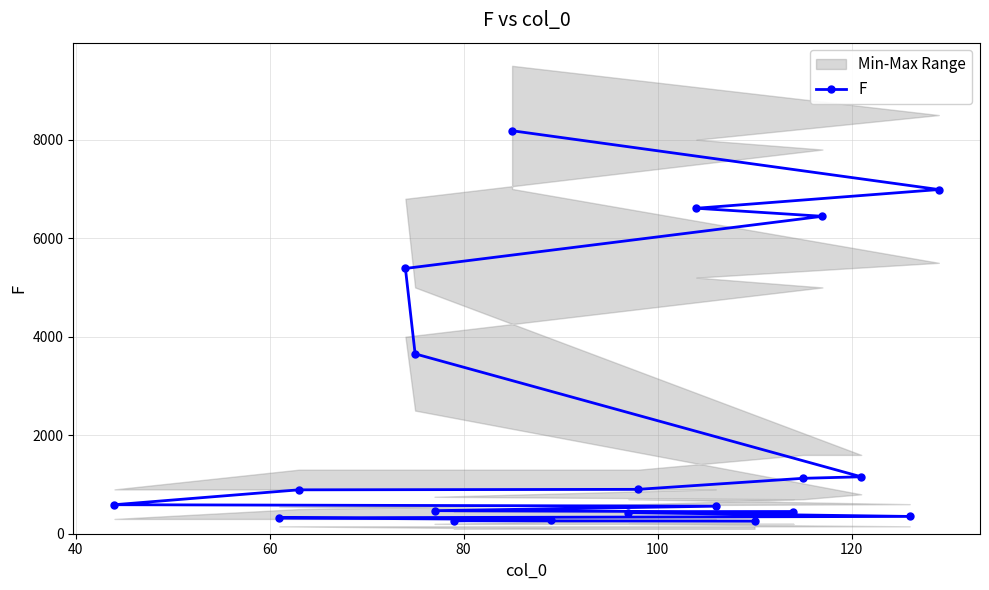

What is the value of the F point at the 11th from the left?

901